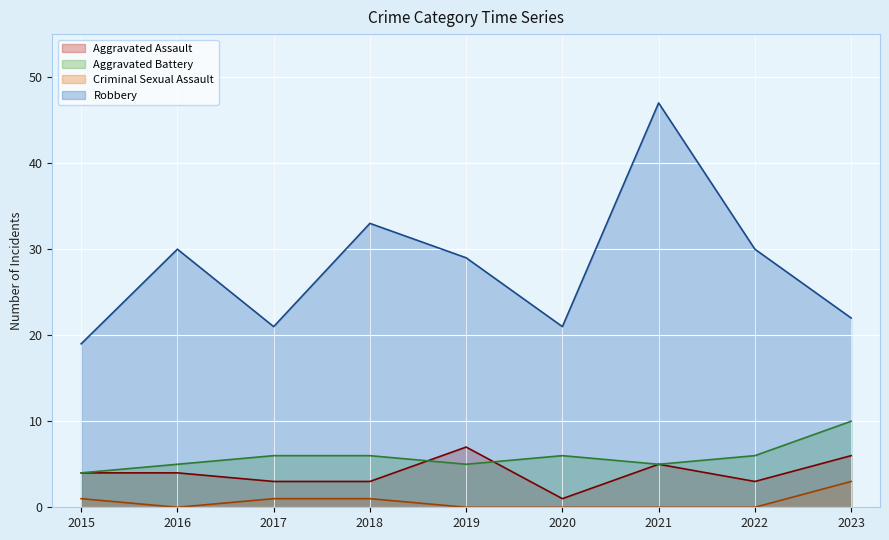

What is the value of the Robbery point at the 7th from the left?

47